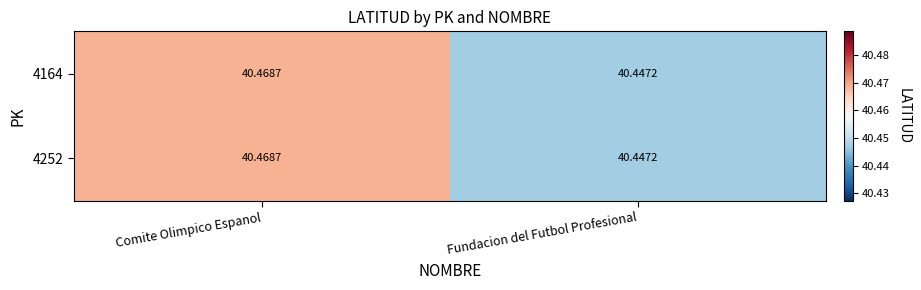

At which label does 4164 reach its minimum?

Fundacion del Futbol Profesional